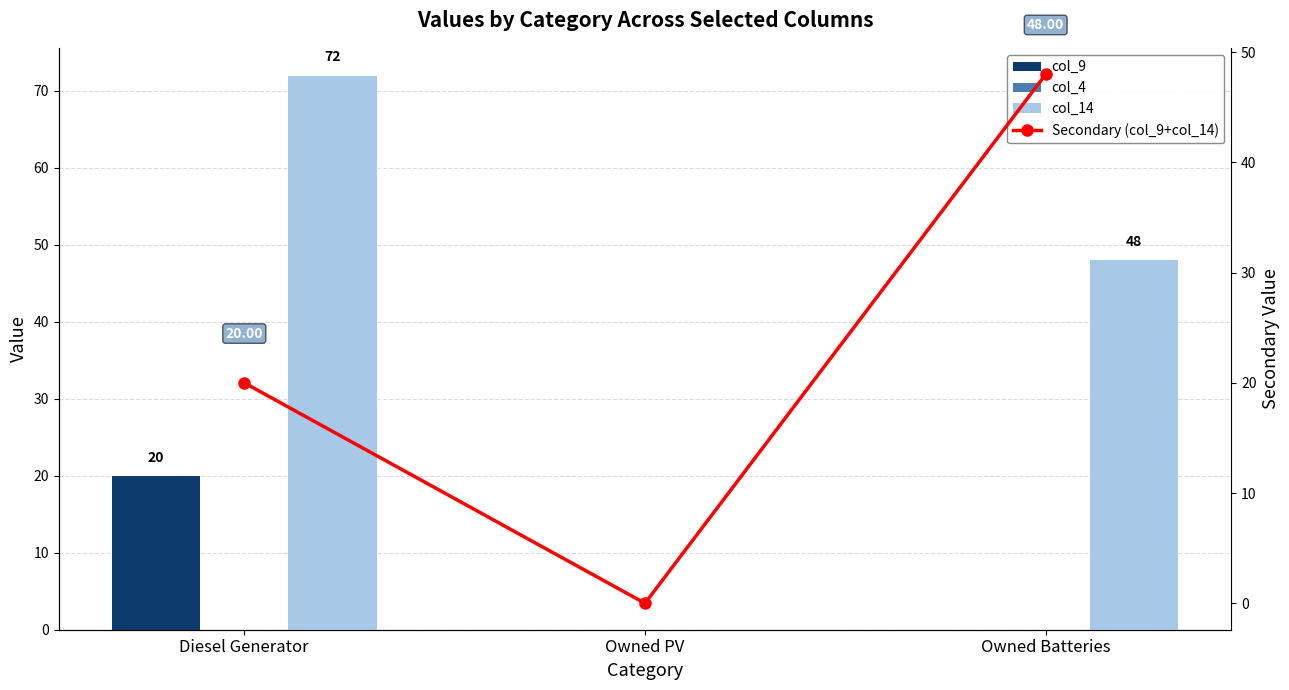

Reading left to right, list all the values displayed in this chart.

col_9: 20	0	0
col_4: 0	0	0
col_14: 72	0	48
Secondary (col_9+col_14): 20	0	48